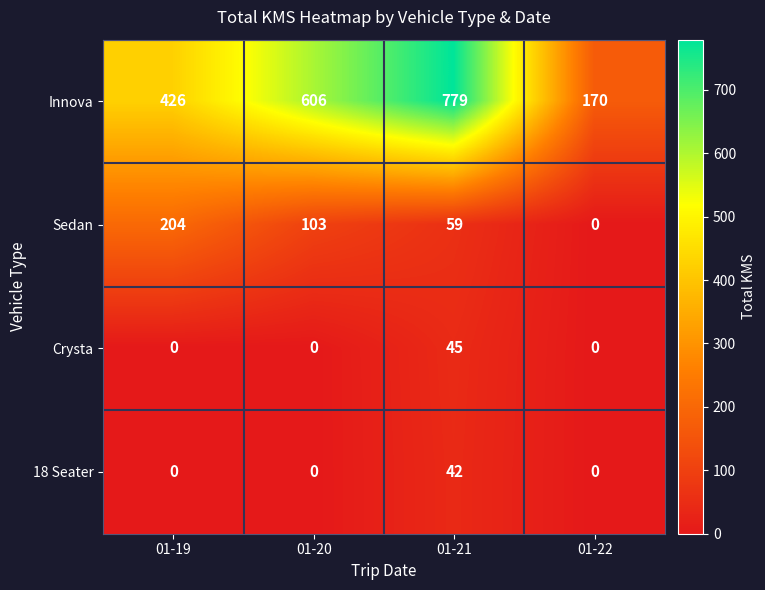

Reading right to left, list all the values displayed in this chart.

Innova: 01-22=170	01-21=779	01-20=606	01-19=426
Sedan: 01-22=0	01-21=59	01-20=103	01-19=204
Crysta: 01-22=0	01-21=45	01-20=0	01-19=0
18 Seater: 01-22=0	01-21=42	01-20=0	01-19=0